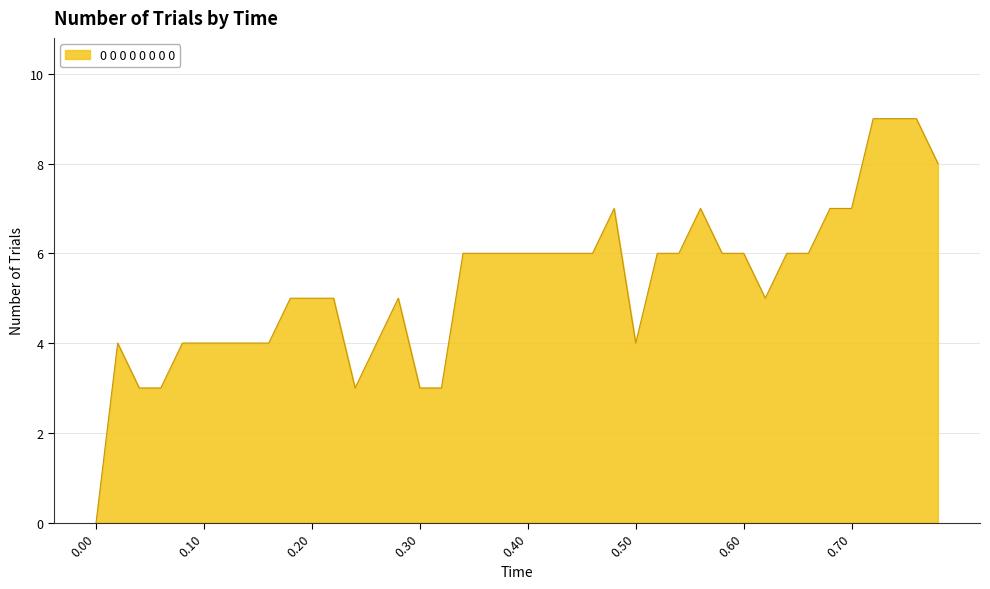

What is the greatest value displayed?

9